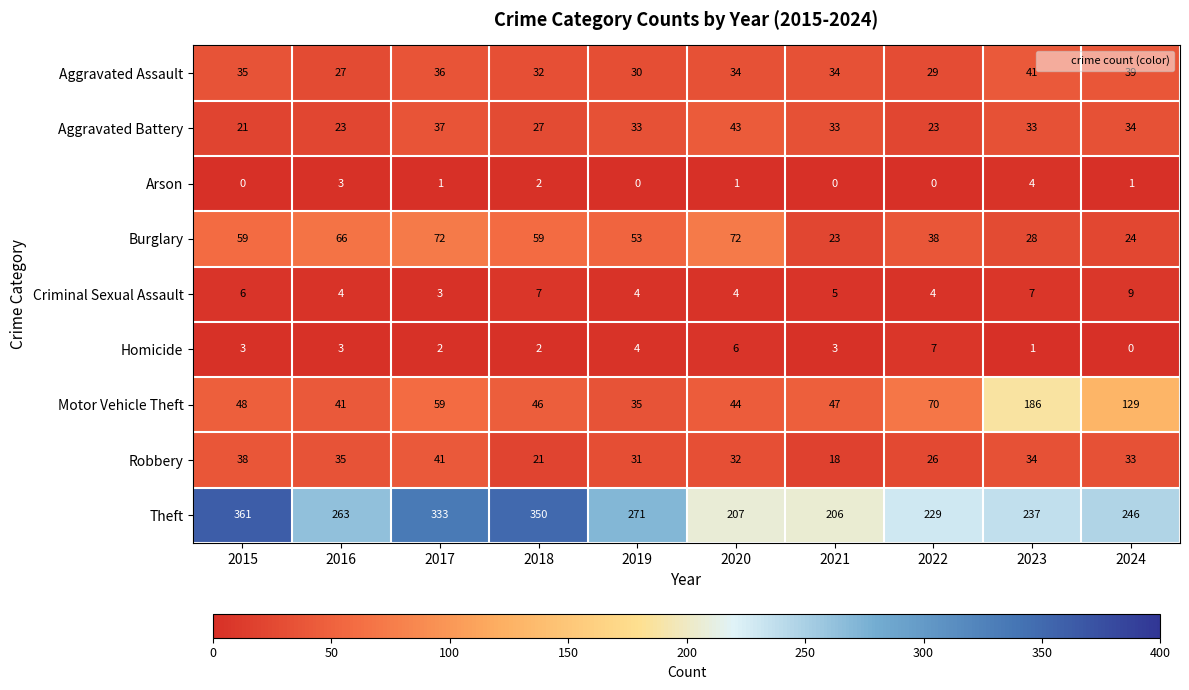

Rank the series at 2023 from lowest to highest value.

Homicide, Arson, Criminal Sexual Assault, Burglary, Aggravated Battery, Robbery, Aggravated Assault, Motor Vehicle Theft, Theft